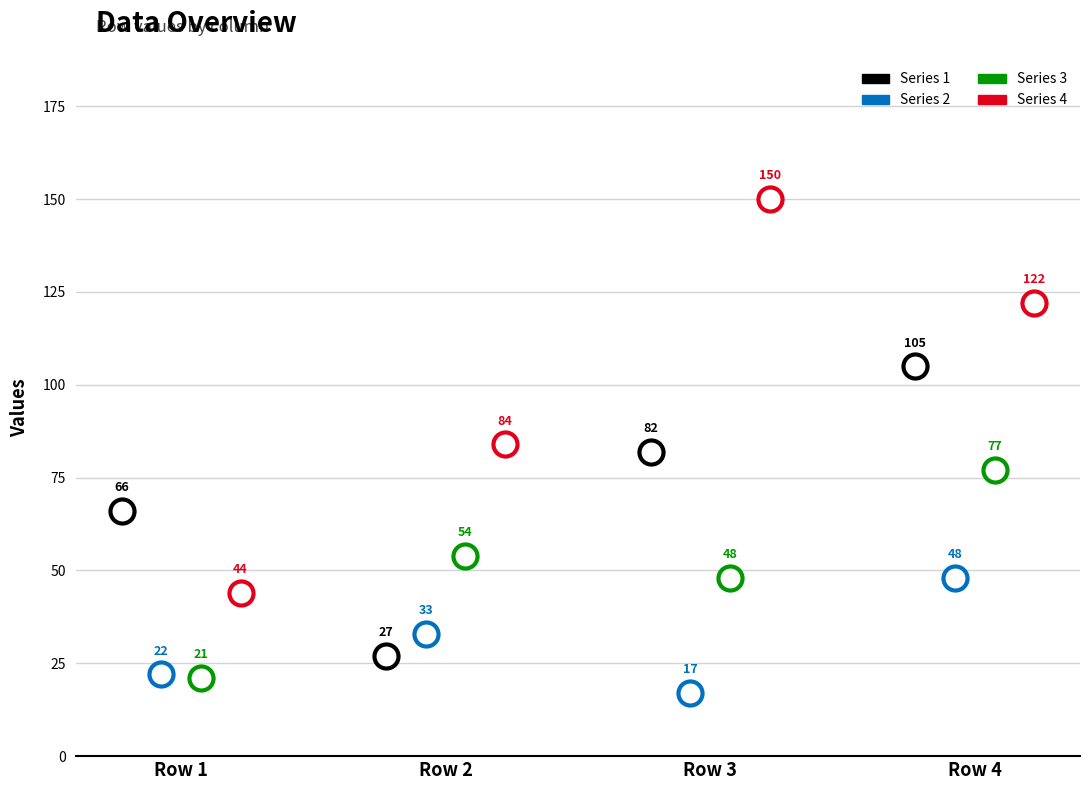

What are all the series names shown in the legend?

1, 2, 3, 4